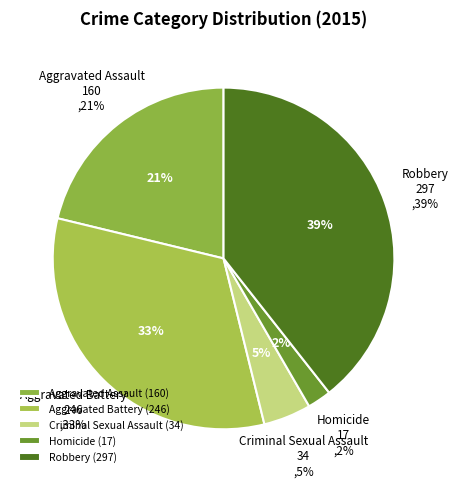

True or false: Homicide accounts for 2% of the total.

True